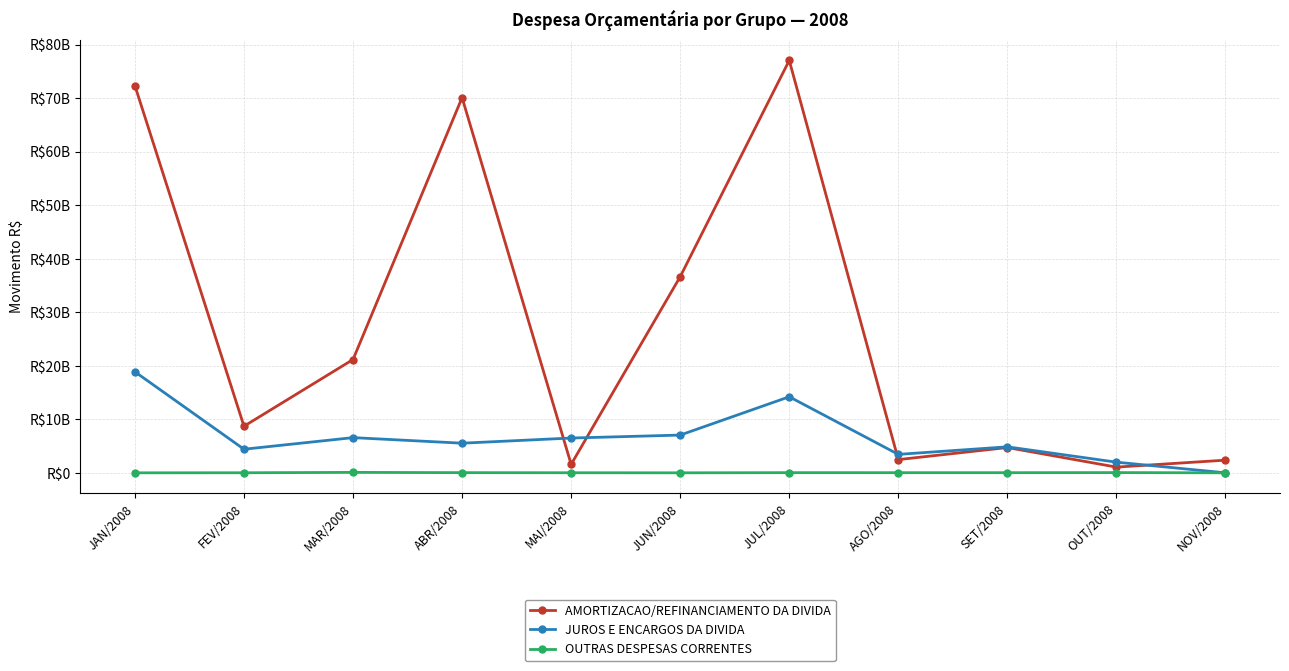

Where does the AMORTIZACAO/REFINANCIAMENTO DA DIVIDA series first go above 8706527765?

JAN/2008